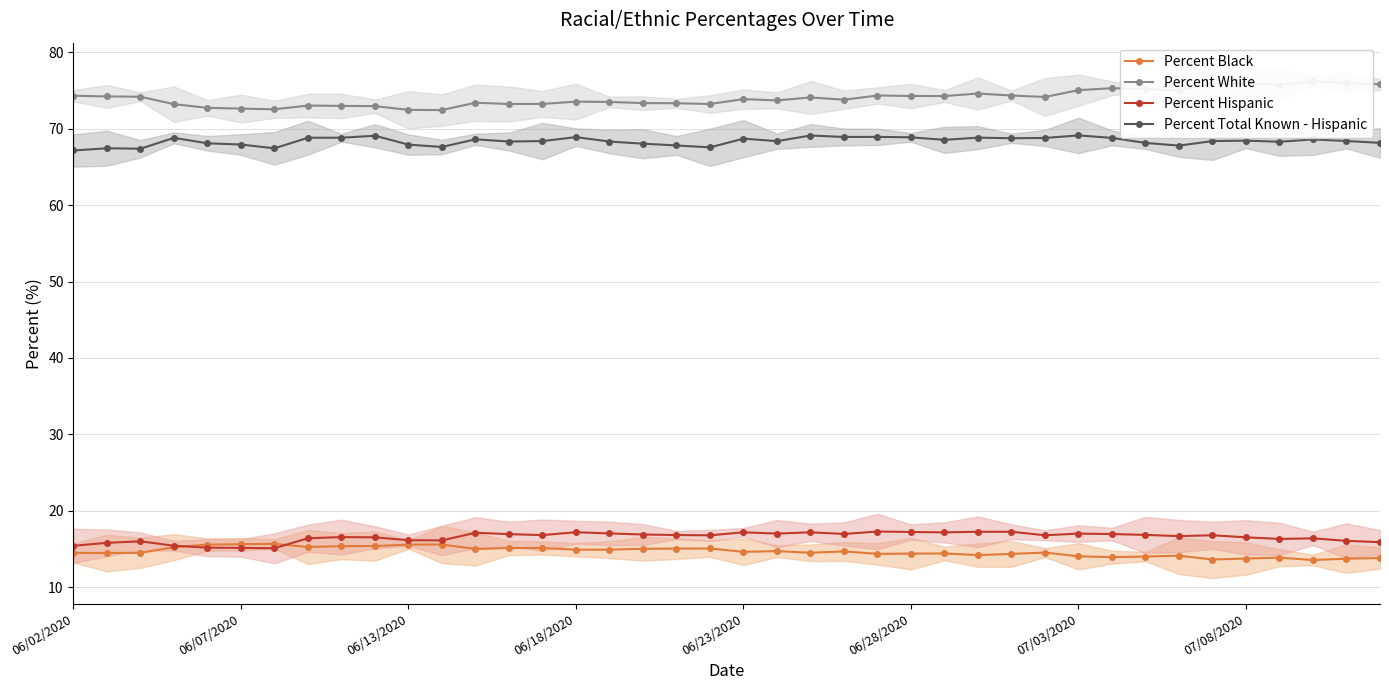

At which category does the chart reach its minimum across all series?

37